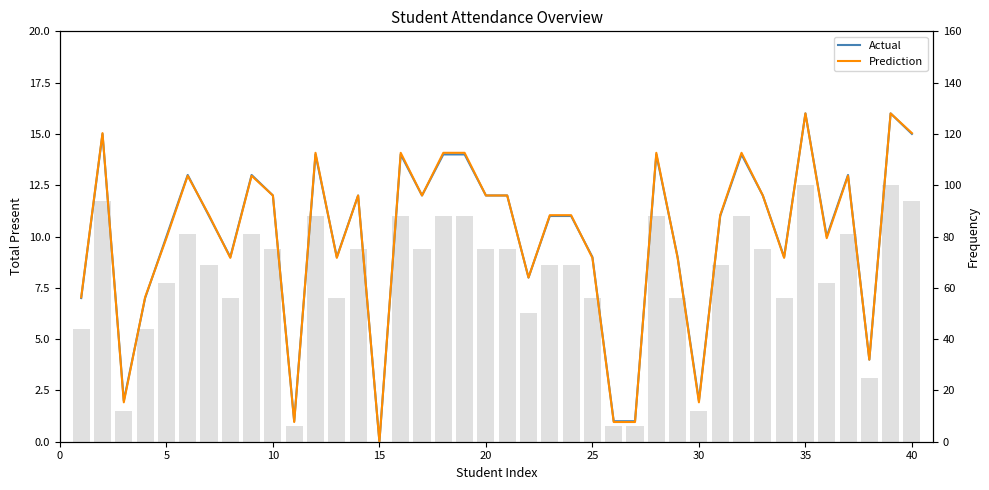

What is the highest value of the Actual series?

16.0